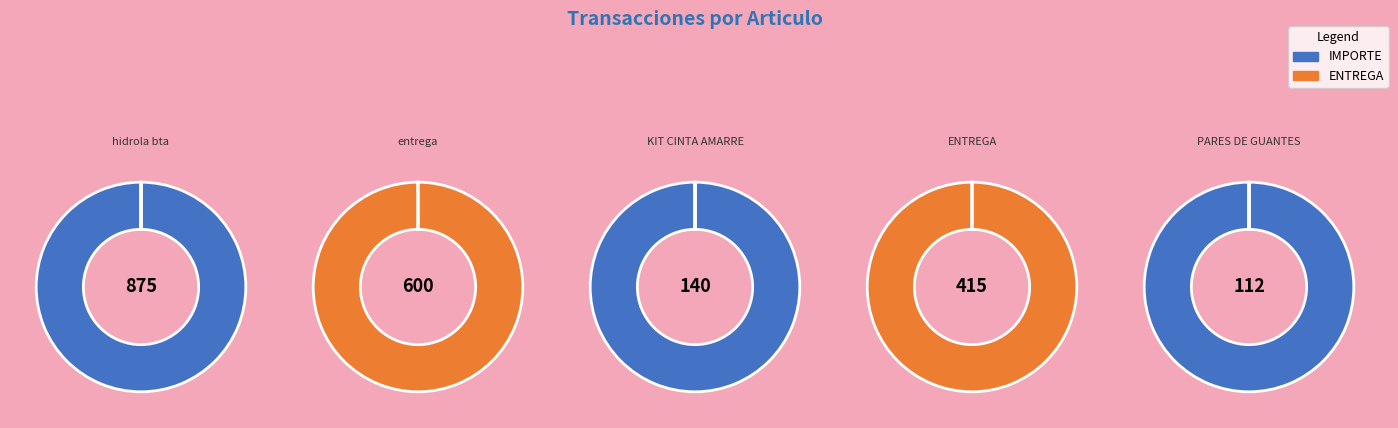

How many slices are in this pie chart?

5